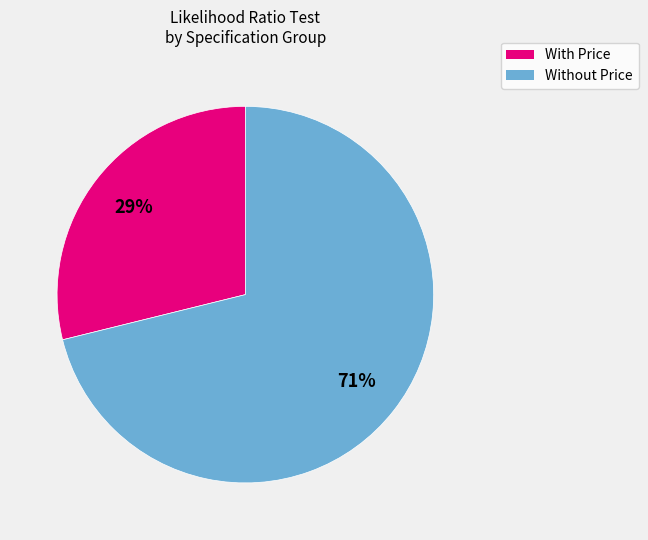

To the nearest percent, what is the difference between the largest and smallest slice percentages?

42%